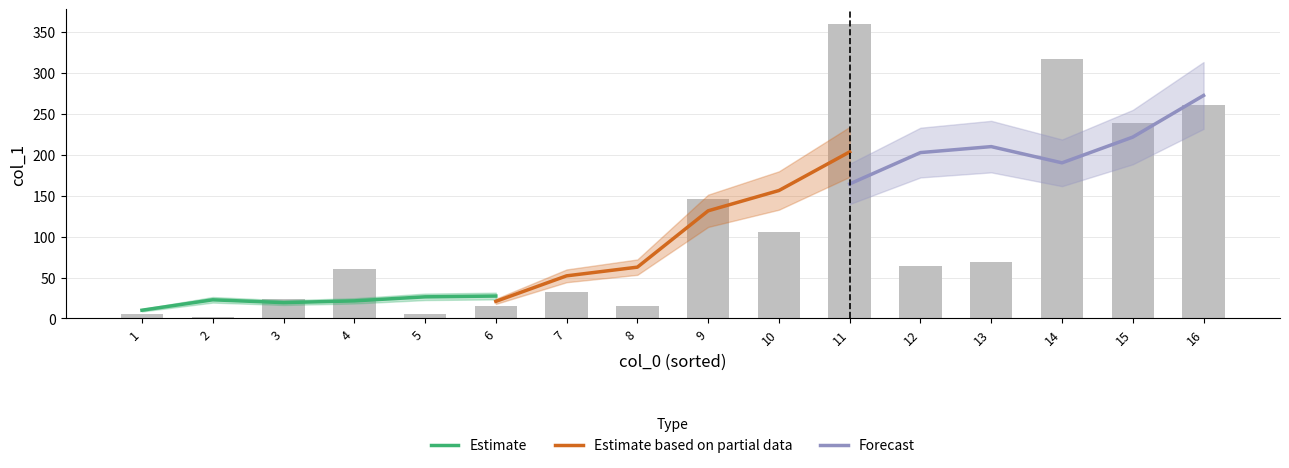

What is the maximum value for Estimate based on partial data?

203.7